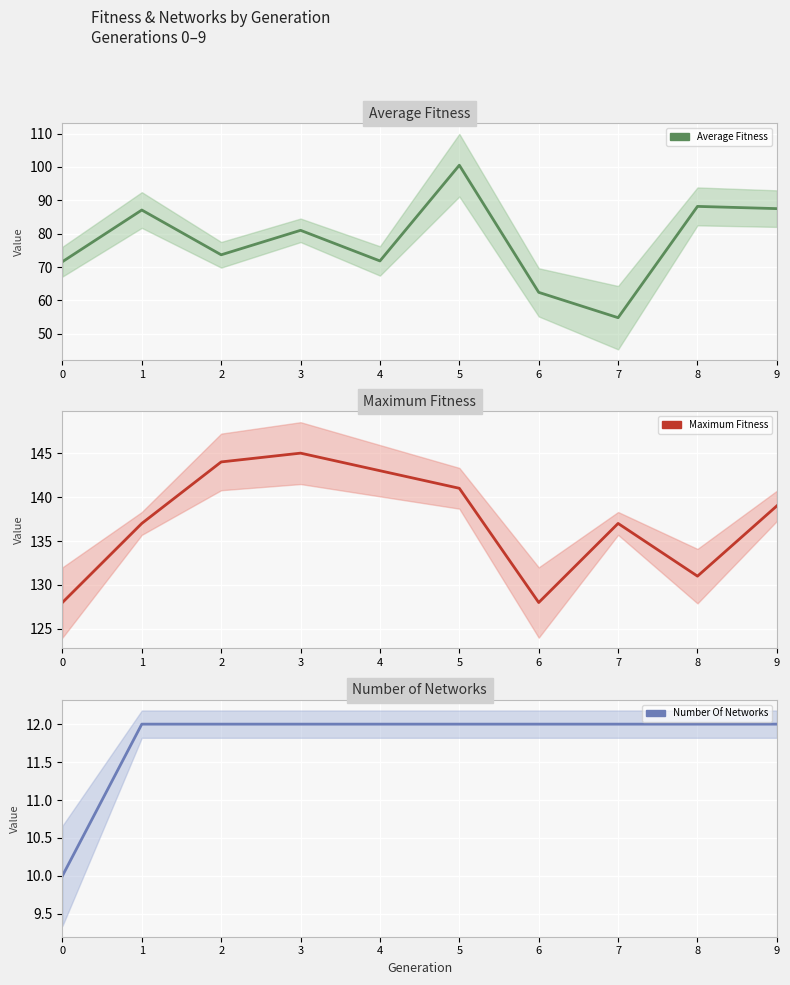

True or false: maximum_fitness and number_of_networks cross at least once.

False